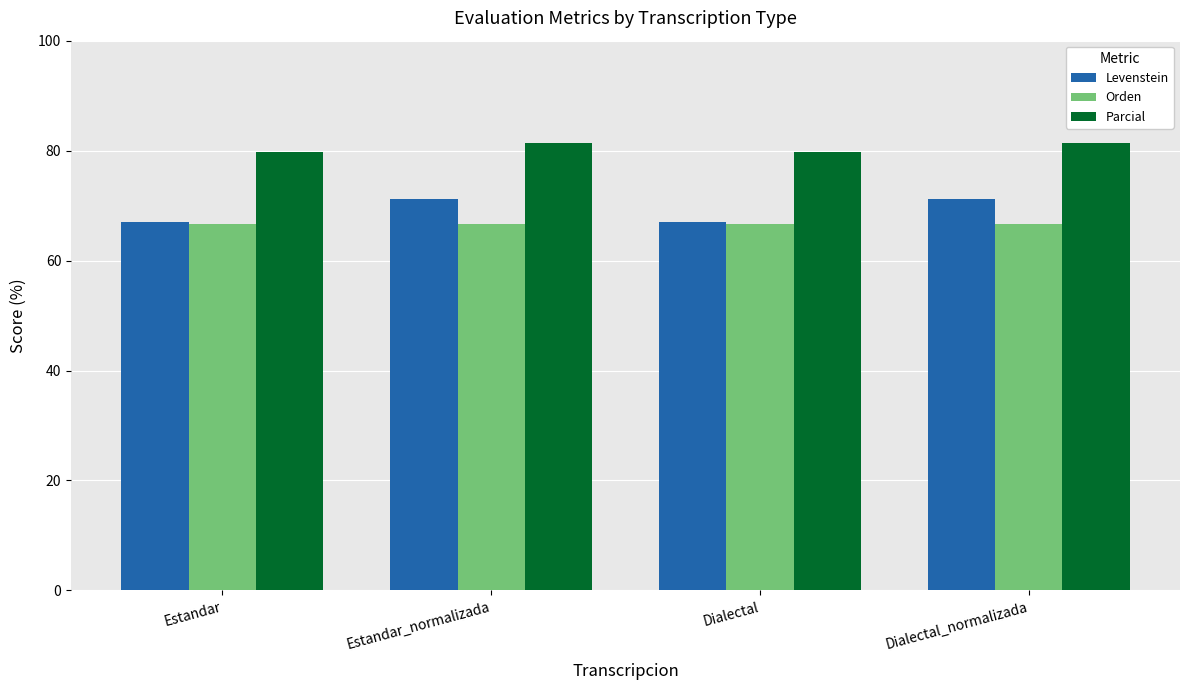

What is the label of the 4th bar from the right?

Estandar